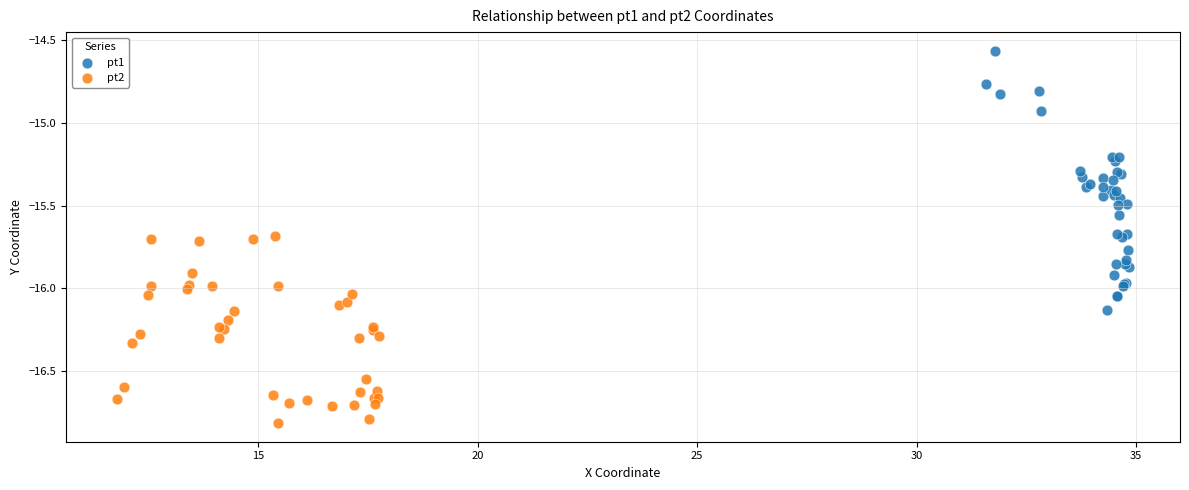

Which series contains the highest Y value?

pt1